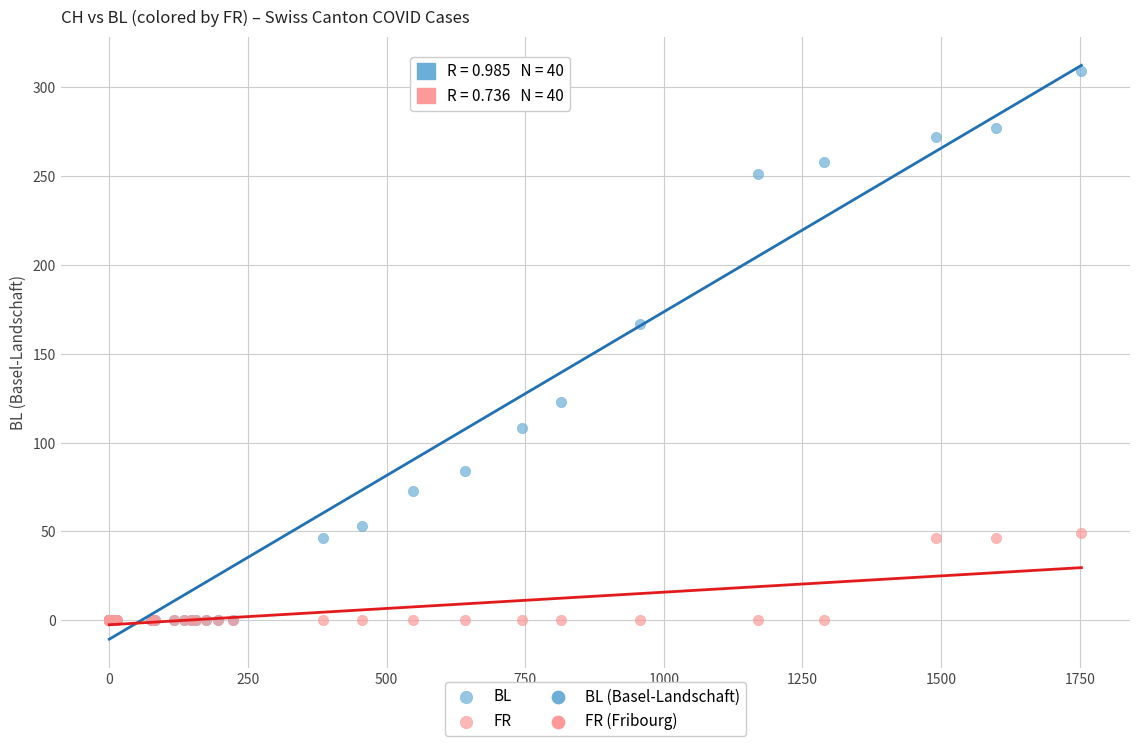

In the BL series, what Y value is closest to 154?

167